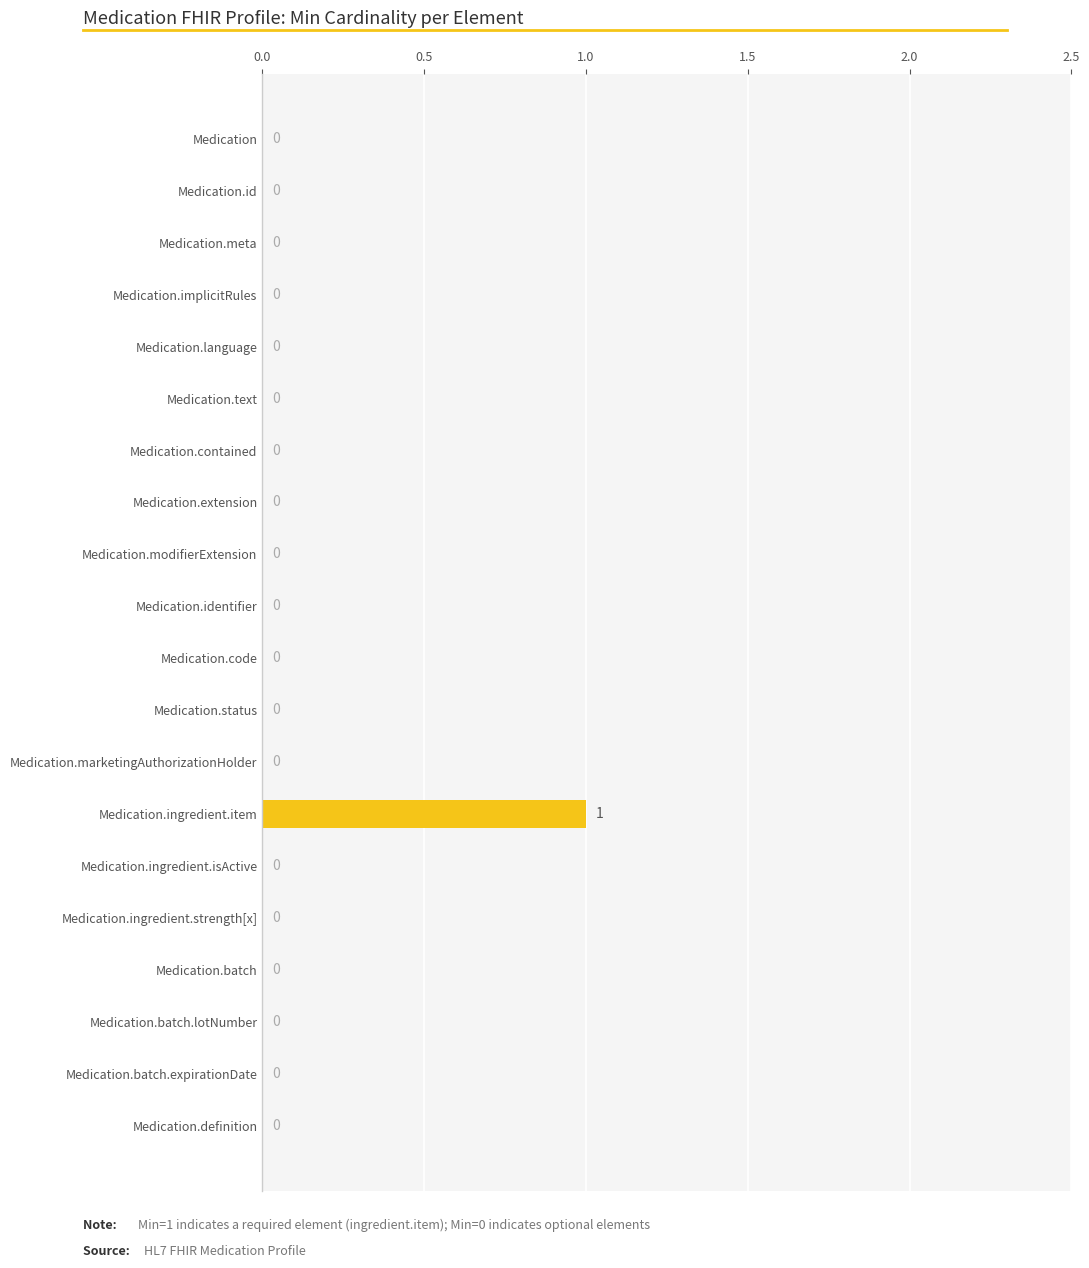

Reading top to bottom, extract all data points from this chart.

Medication=0	Medication.id=0	Medication.meta=0	Medication.implicitRules=0	Medication.language=0	Medication.text=0	Medication.contained=0	Medication.extension=0	Medication.modifierExtension=0	Medication.identifier=0	Medication.code=0	Medication.status=0	Medication.marketingAuthorizationHolder=0	Medication.ingredient.item=1	Medication.ingredient.isActive=0	Medication.ingredient.strength[x]=0	Medication.batch=0	Medication.batch.lotNumber=0	Medication.batch.expirationDate=0	Medication.definition=0